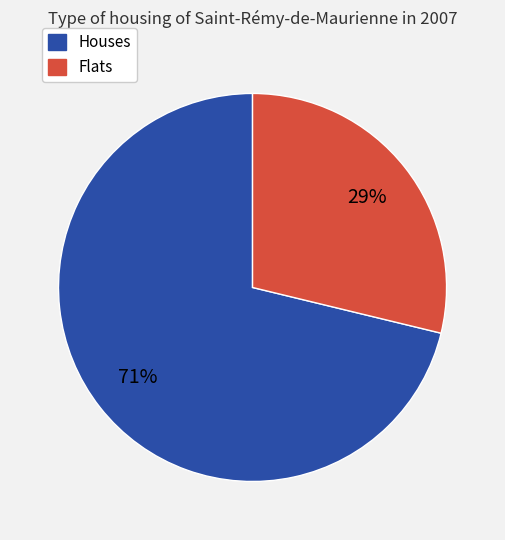

To the nearest percent, what is the average slice percentage?

50%